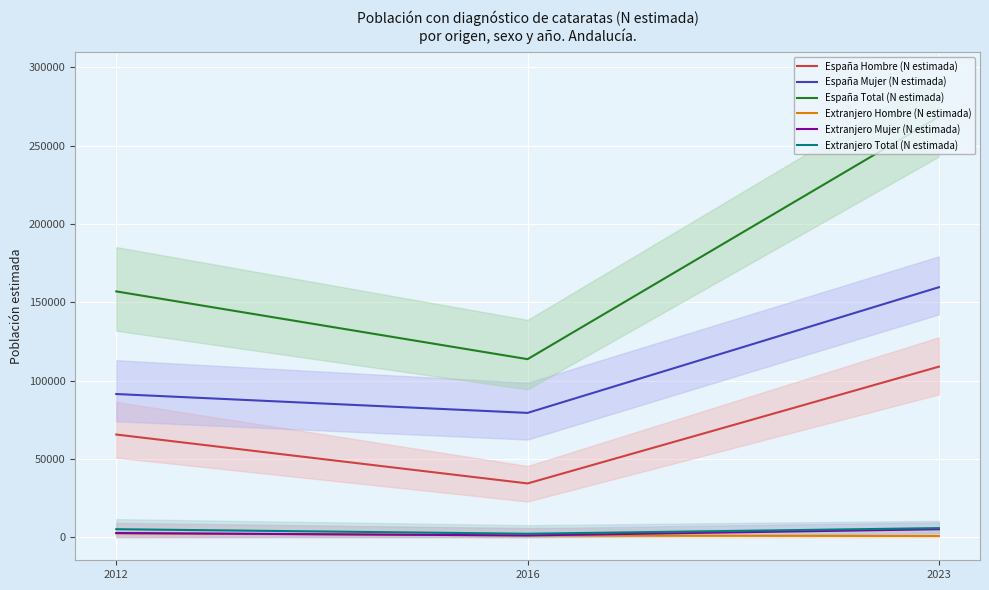

What is the sum of all España Mujer (N estimada) values?

330377